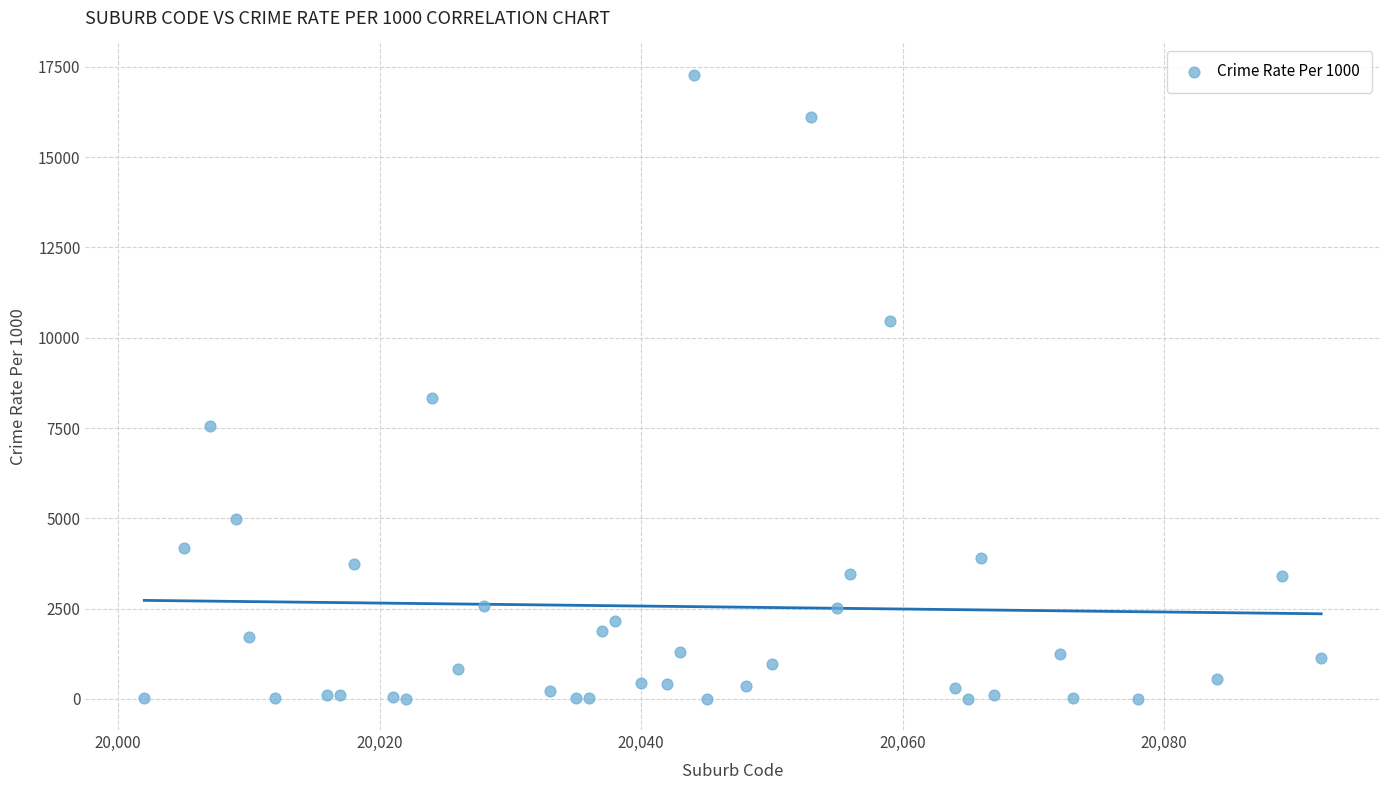

What Y value in the scatter plot is closest to 8643?

8326.3